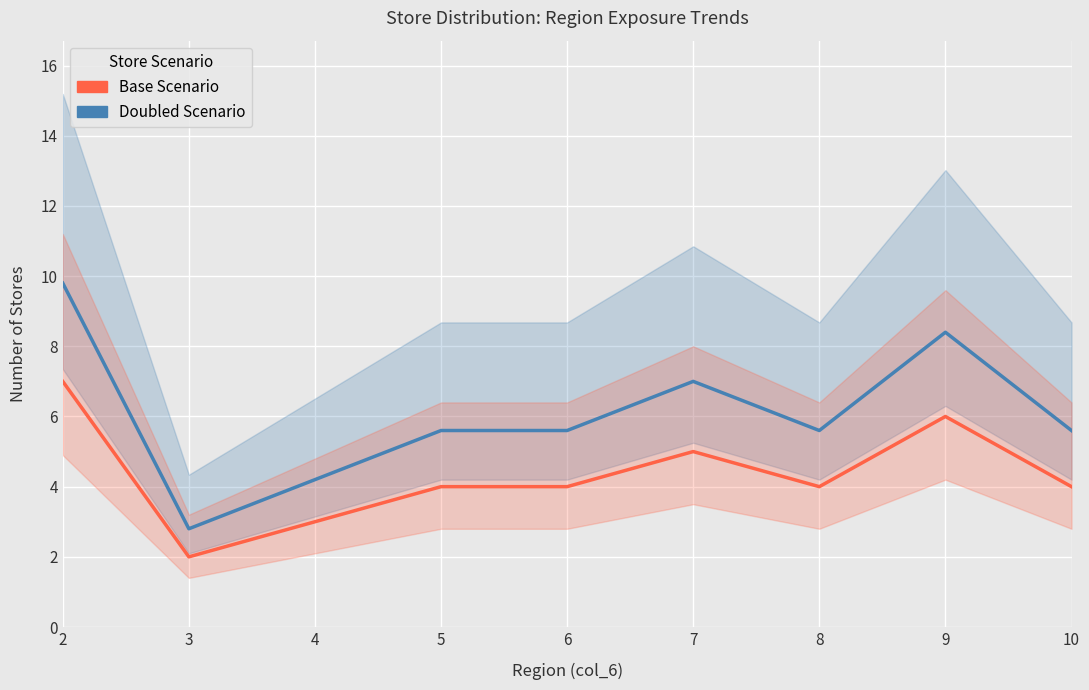

The value of Doubled Scenario at 3 is 2.8. True or false?

True